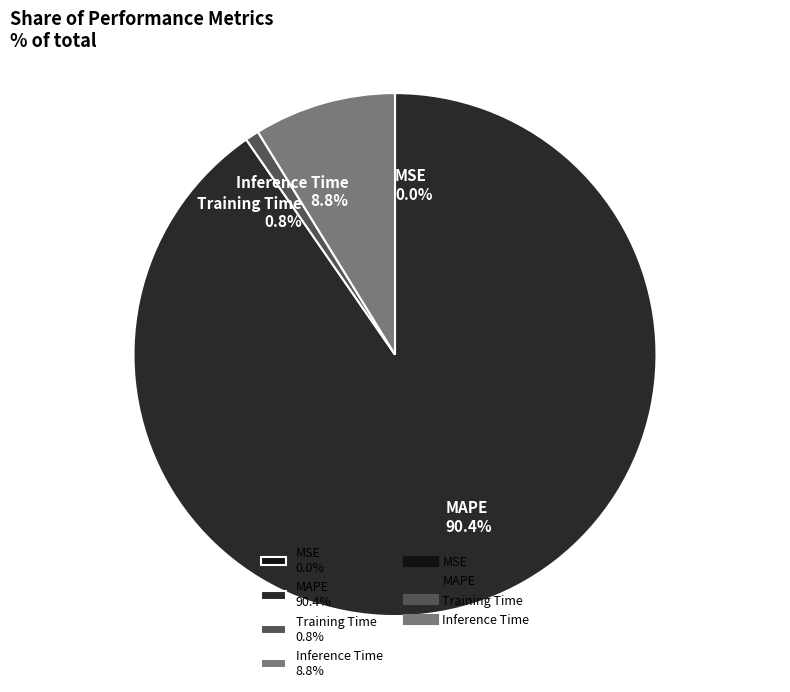

Is MAPE 90.4% the majority of the pie?

Yes